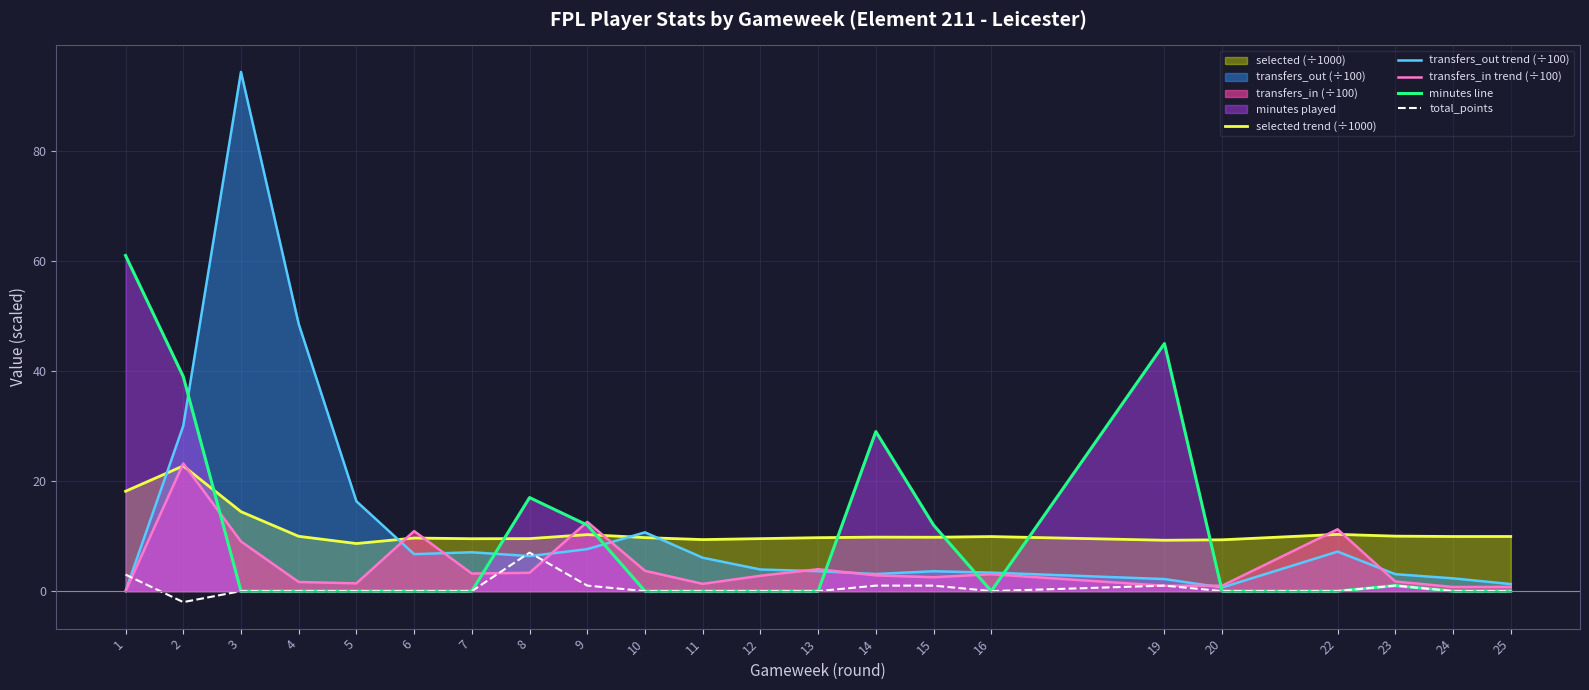

What is the maximum value for minutes line?

61.0